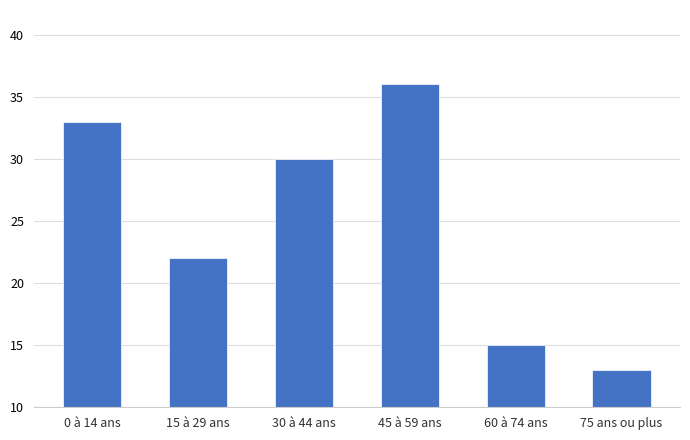

What is the difference between the values at 45 à 59 ans and 75 ans ou plus?

23